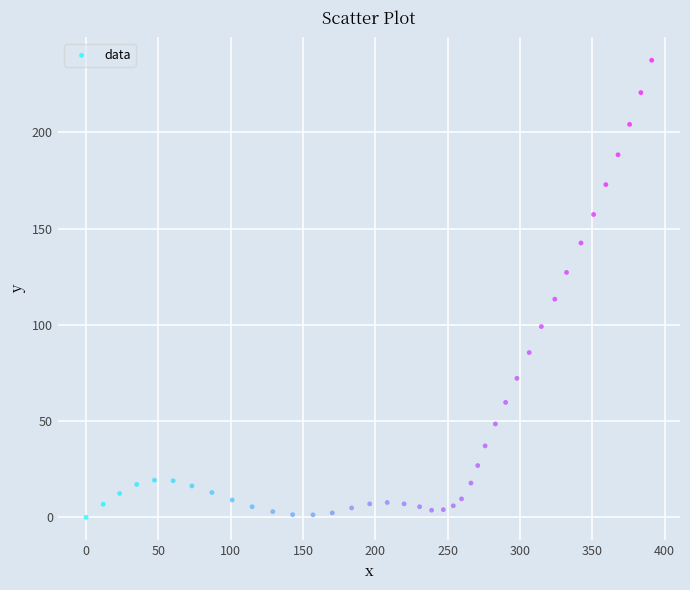

What is the range of Y values (max minus min)?

237.4